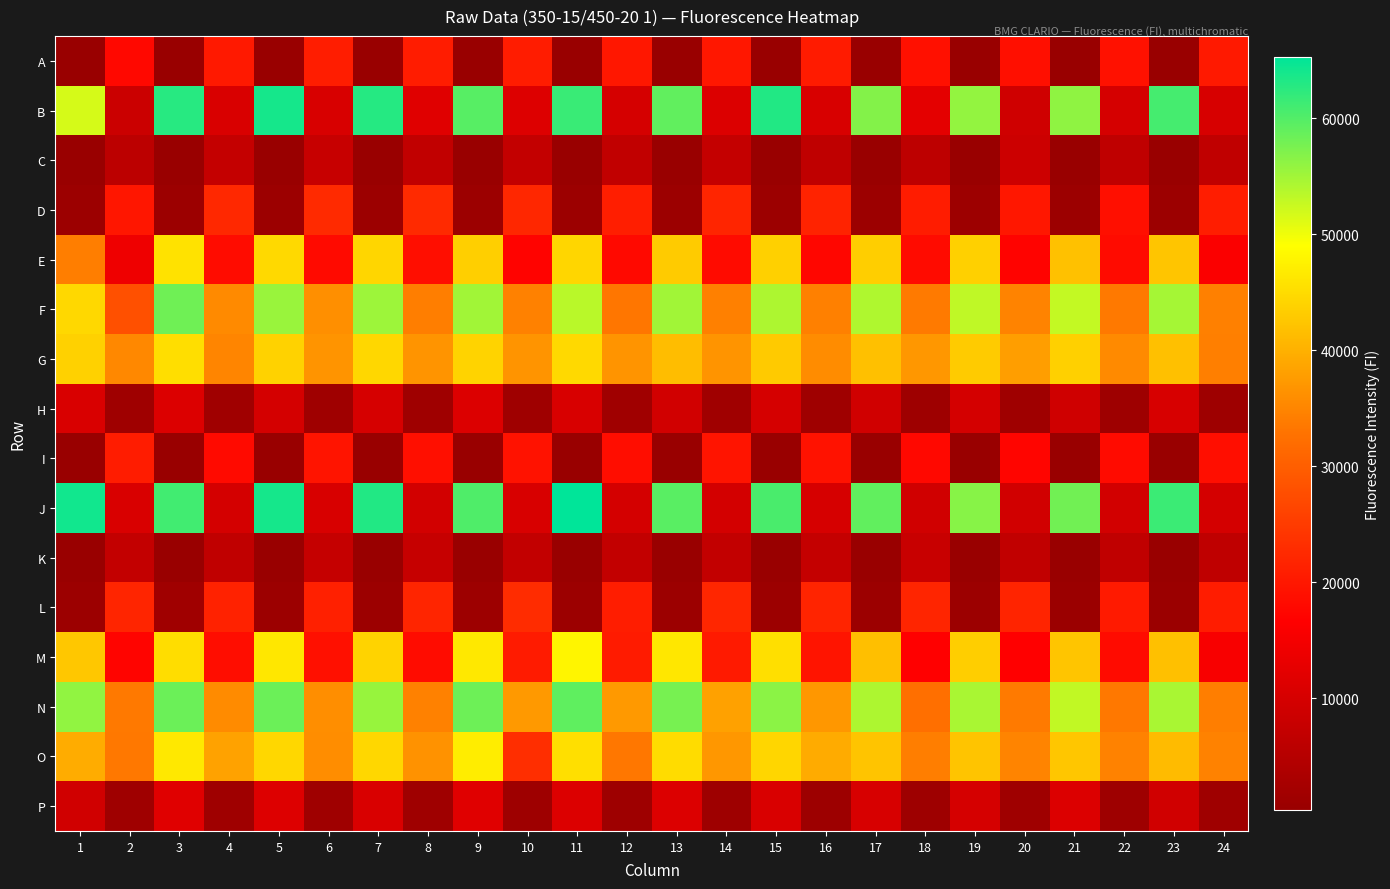

Rank the series by their maximum value, from highest to lowest.

J, B, N, F, M, O, E, G, L, D, A, I, P, H, C, K